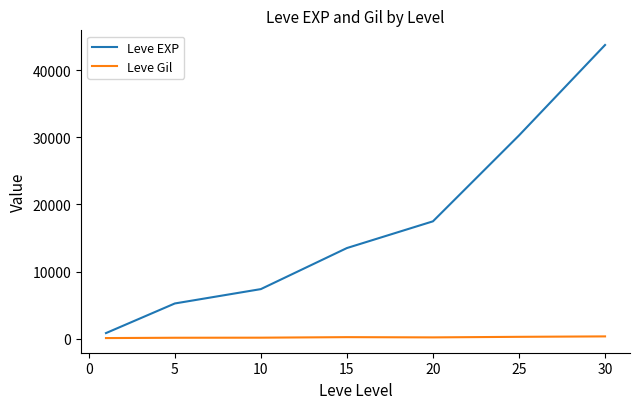

Which series has the largest total across all categories?

Leve EXP